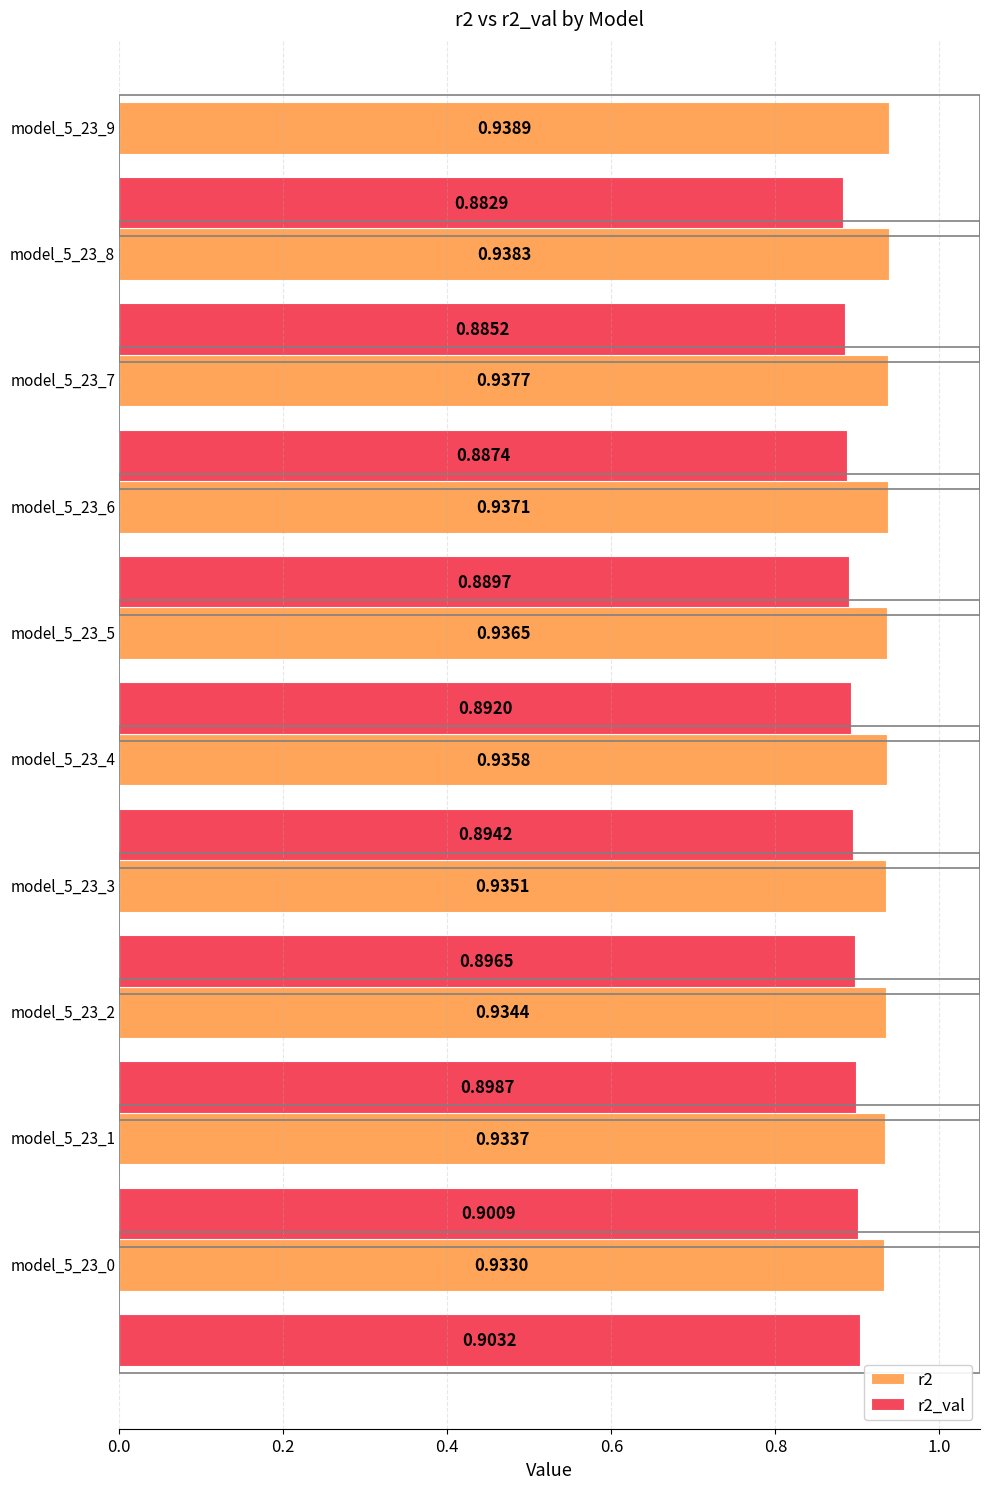

Rank the series by their maximum value, from lowest to highest.

r2_val, r2